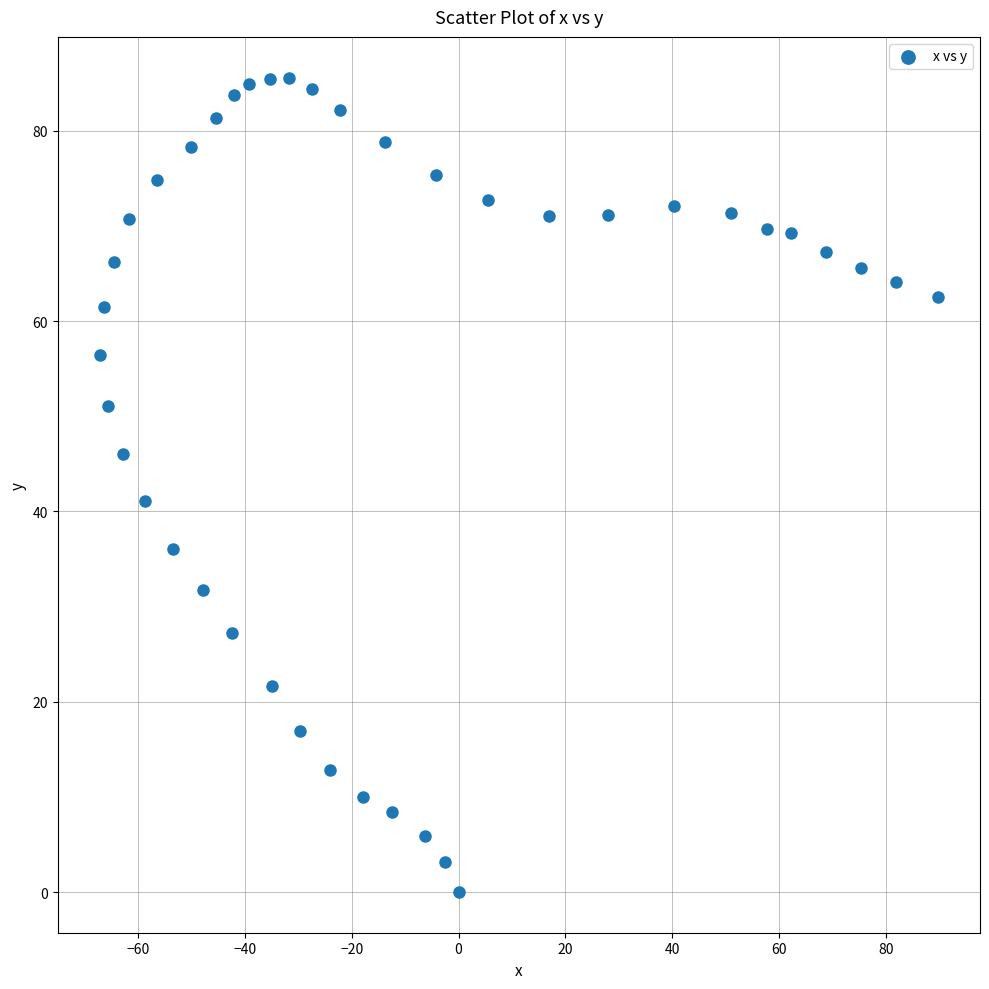

What is the range of Y values (max minus min)?

85.6